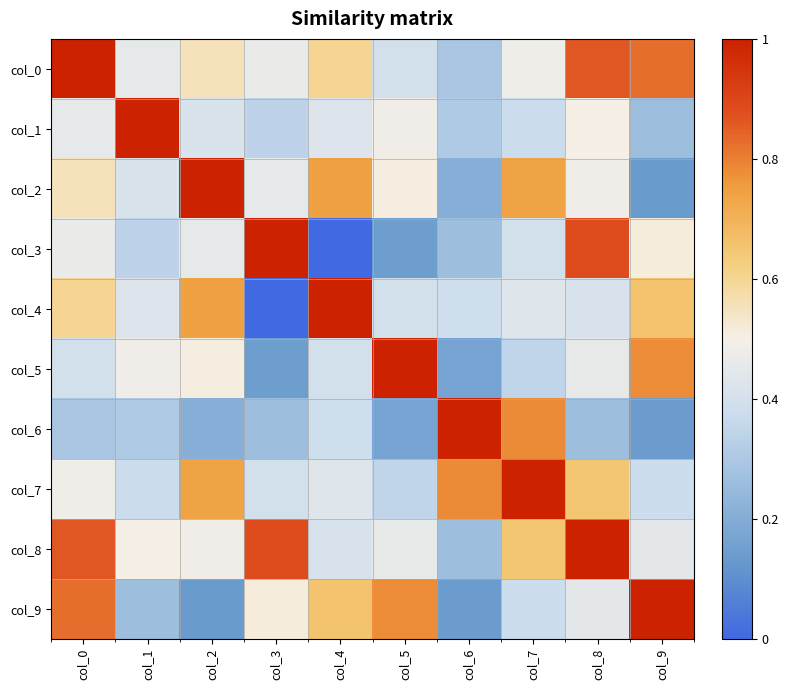

How many series are shown in this chart?

10